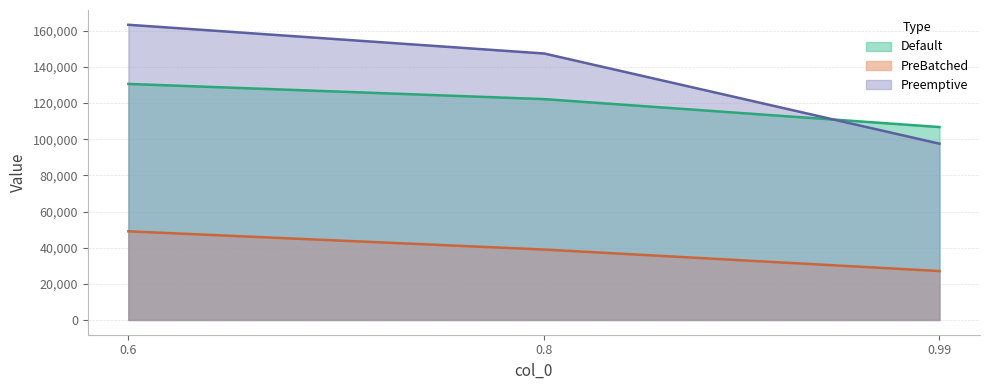

What is the sum of all Preemptive values?

408368.9